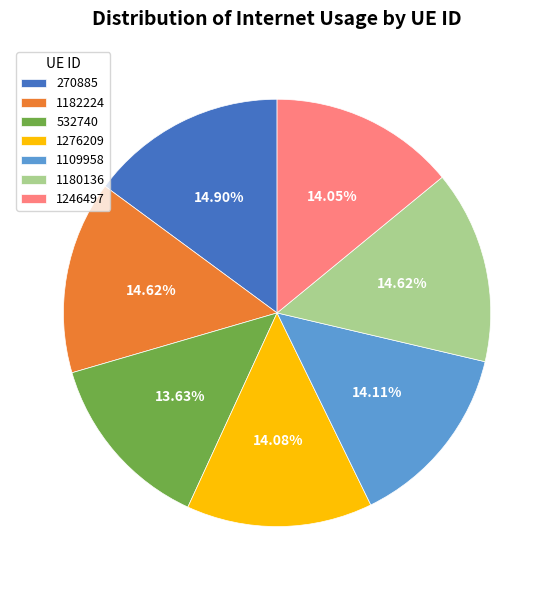

To the nearest percent, what percentage of the pie is 270885?

15%